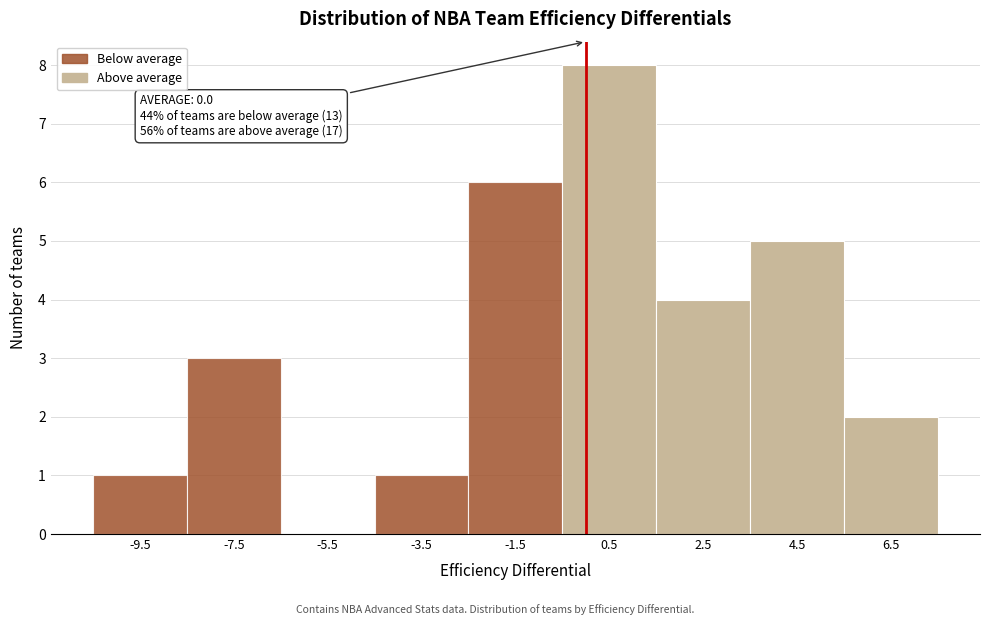

Which range on the x-axis has the tallest bar?

-0.5 to 1.5